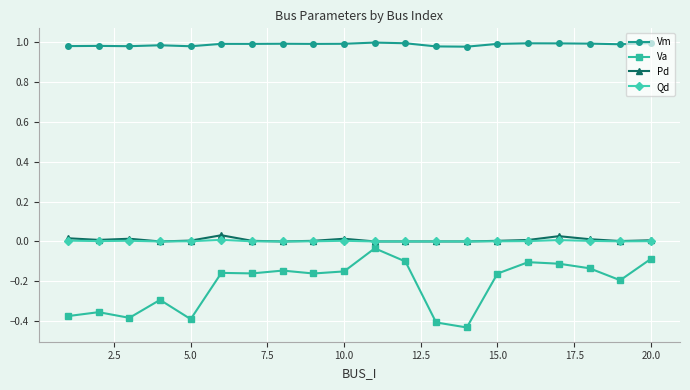

Which series has the widest spread of values?

Va